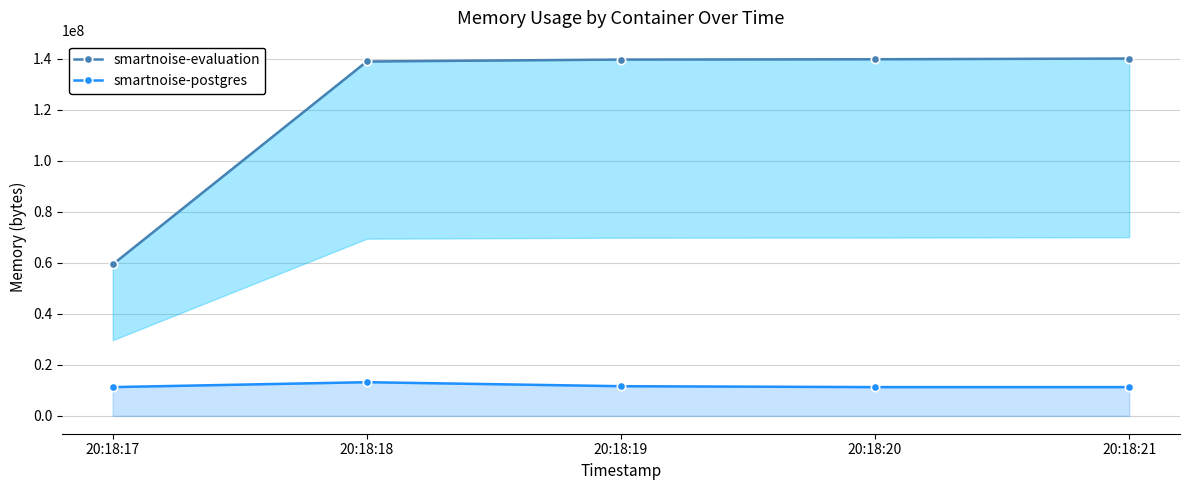

What is the difference between the maximum and minimum values in the smartnoise-postgres series?

1925120